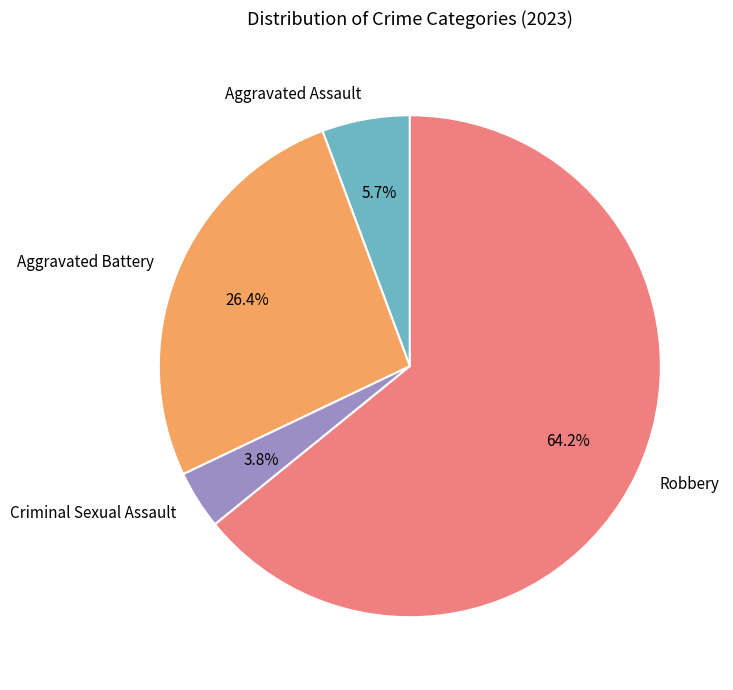

Which slice is the largest?

Robbery